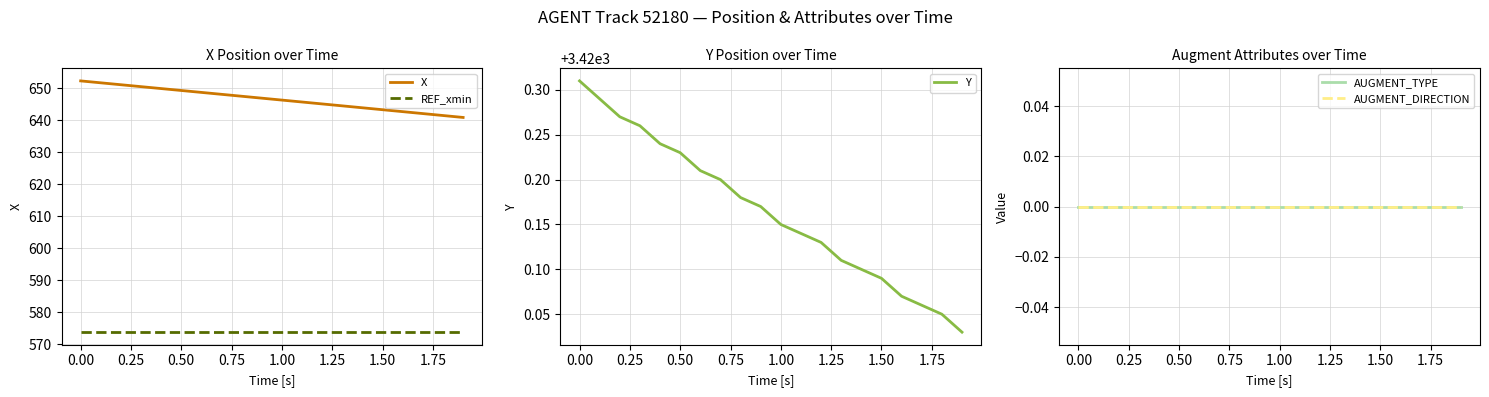

Reading left to right, what are all the values shown in this chart?

X: 652.2	651.6	651.0	650.4	649.8	649.2	648.6	648.0	647.4	646.8	646.2	645.6	645.0	644.4	643.8	643.2	642.6	642.0	641.4	640.8
REF_xmin: 573.7	573.7	573.7	573.7	573.7	573.7	573.7	573.7	573.7	573.7	573.7	573.7	573.7	573.7	573.7	573.7	573.7	573.7	573.7	573.7
Y: 3420.3	3420.3	3420.3	3420.3	3420.2	3420.2	3420.2	3420.2	3420.2	3420.2	3420.2	3420.1	3420.1	3420.1	3420.1	3420.1	3420.1	3420.1	3420.1	3420.0
AUGMENT_TYPE: 0.0	0.0	0.0	0.0	0.0	0.0	0.0	0.0	0.0	0.0	0.0	0.0	0.0	0.0	0.0	0.0	0.0	0.0	0.0	0.0
AUGMENT_DIRECTION: 0.0	0.0	0.0	0.0	0.0	0.0	0.0	0.0	0.0	0.0	0.0	0.0	0.0	0.0	0.0	0.0	0.0	0.0	0.0	0.0